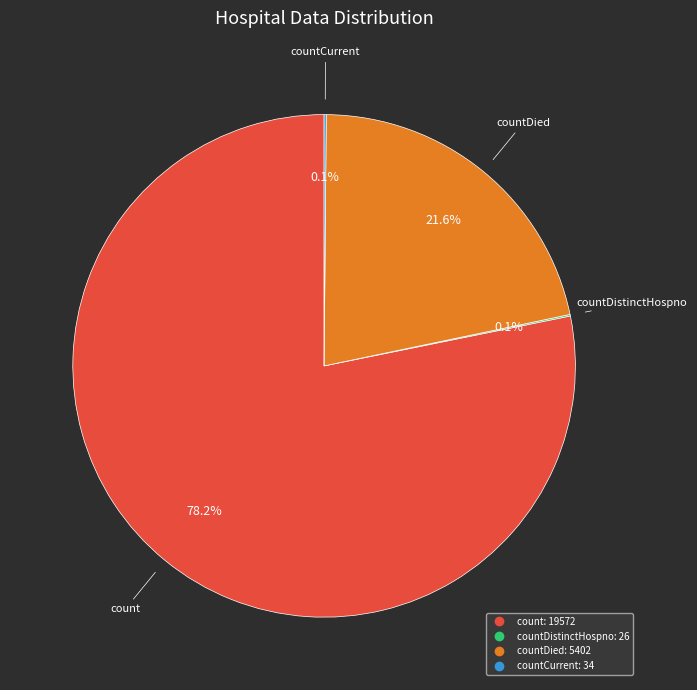

Is there any slice that represents more than half of the pie?

Yes